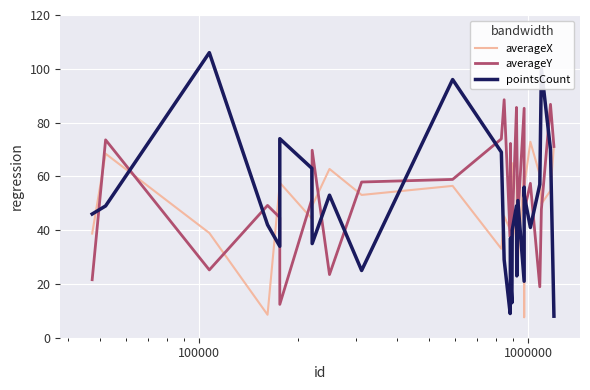

What are all the series names shown in the legend?

averageX, averageY, pointsCount